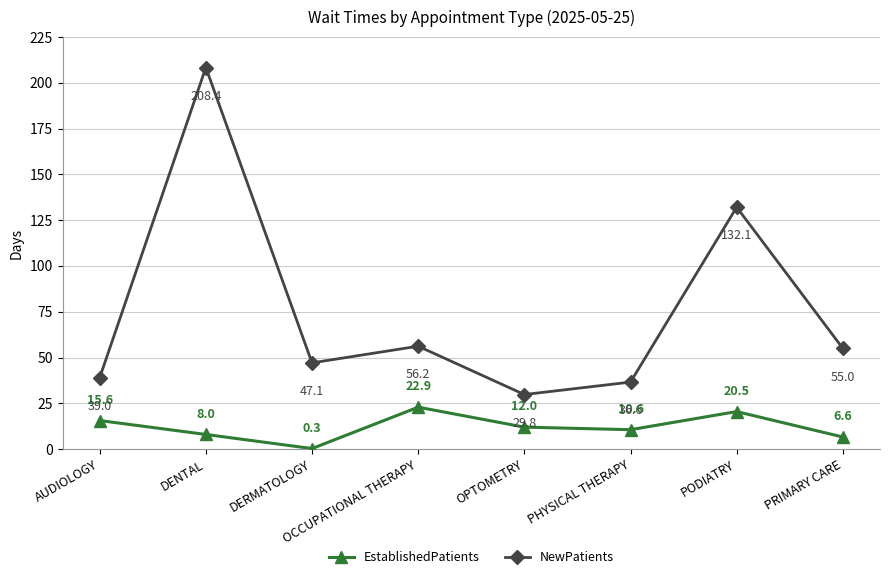

At DERMATOLOGY, list the series in order from smallest to largest.

EstablishedPatients, NewPatients